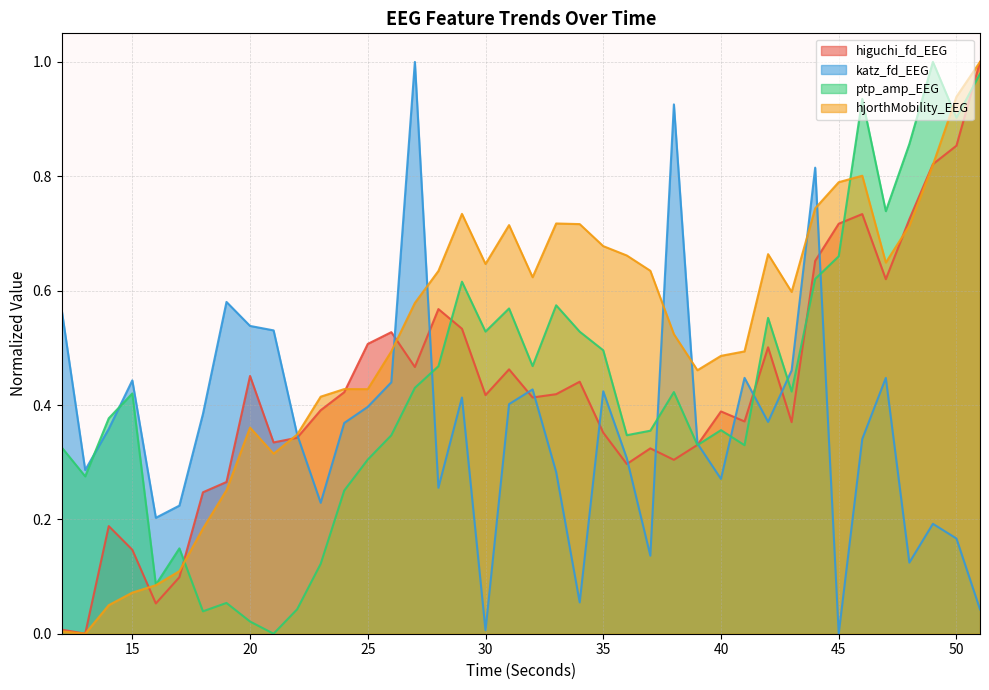

Reading right to left, what are all the values shown in this chart?

higuchi_fd_EEG: 51=1.0	50=0.9	49=0.8	48=0.7	47=0.6	46=0.7	45=0.7	44=0.7	43=0.4	42=0.5	41=0.4	40=0.4	39=0.3	38=0.3	37=0.3	36=0.3	35=0.4	34=0.4	33=0.4	32=0.4	31=0.5	30=0.4	29=0.5	28=0.6	27=0.5	26=0.5	25=0.5	24=0.4	23=0.4	22=0.3	21=0.3	20=0.5	19=0.3	18=0.2	17=0.1	16=0.1	15=0.1	14=0.2	13=0.0	12=0.0
katz_fd_EEG: 51=0.0	50=0.2	49=0.2	48=0.1	47=0.4	46=0.3	45=0.0	44=0.8	43=0.5	42=0.4	41=0.4	40=0.3	39=0.3	38=0.9	37=0.1	36=0.3	35=0.4	34=0.1	33=0.3	32=0.4	31=0.4	30=0.0	29=0.4	28=0.3	27=1.0	26=0.4	25=0.4	24=0.4	23=0.2	22=0.3	21=0.5	20=0.5	19=0.6	18=0.4	17=0.2	16=0.2	15=0.4	14=0.4	13=0.3	12=0.6
ptp_amp_EEG: 51=1.0	50=0.9	49=1.0	48=0.9	47=0.7	46=0.9	45=0.7	44=0.6	43=0.4	42=0.6	41=0.3	40=0.4	39=0.3	38=0.4	37=0.4	36=0.3	35=0.5	34=0.5	33=0.6	32=0.5	31=0.6	30=0.5	29=0.6	28=0.5	27=0.4	26=0.3	25=0.3	24=0.3	23=0.1	22=0.0	21=0.0	20=0.0	19=0.1	18=0.0	17=0.1	16=0.1	15=0.4	14=0.4	13=0.3	12=0.3
hjorthMobility_EEG: 51=1.0	50=0.9	49=0.8	48=0.7	47=0.6	46=0.8	45=0.8	44=0.7	43=0.6	42=0.7	41=0.5	40=0.5	39=0.5	38=0.5	37=0.6	36=0.7	35=0.7	34=0.7	33=0.7	32=0.6	31=0.7	30=0.6	29=0.7	28=0.6	27=0.6	26=0.5	25=0.4	24=0.4	23=0.4	22=0.3	21=0.3	20=0.4	19=0.3	18=0.2	17=0.1	16=0.1	15=0.1	14=0.0	13=0.0	12=0.0